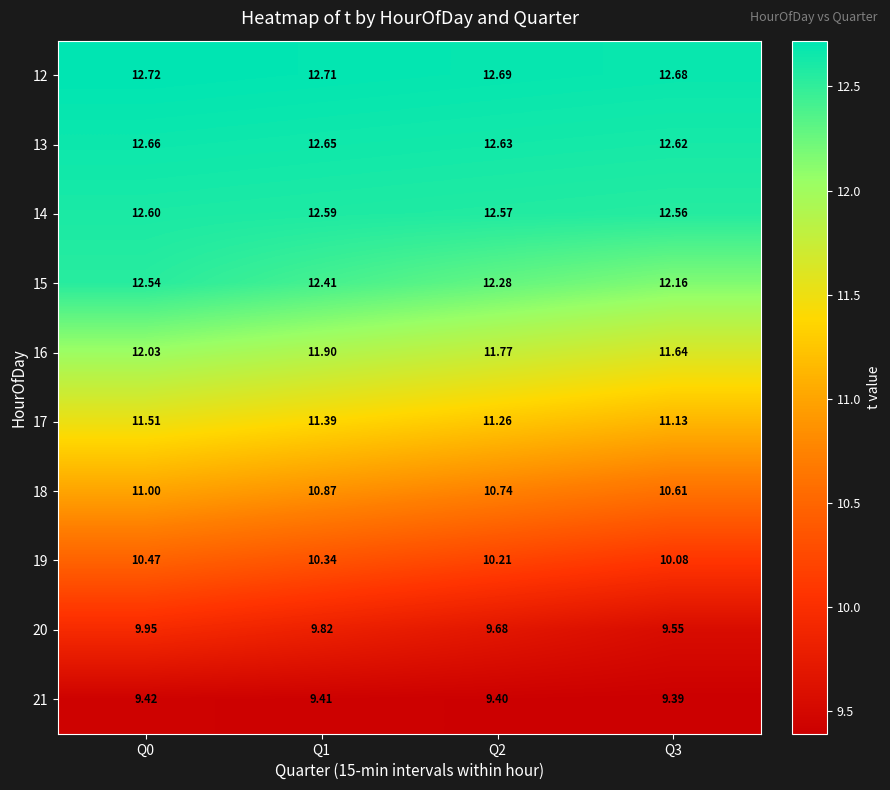

Is the value of 17 at Q2 greater than the value of 13 at Q1?

No